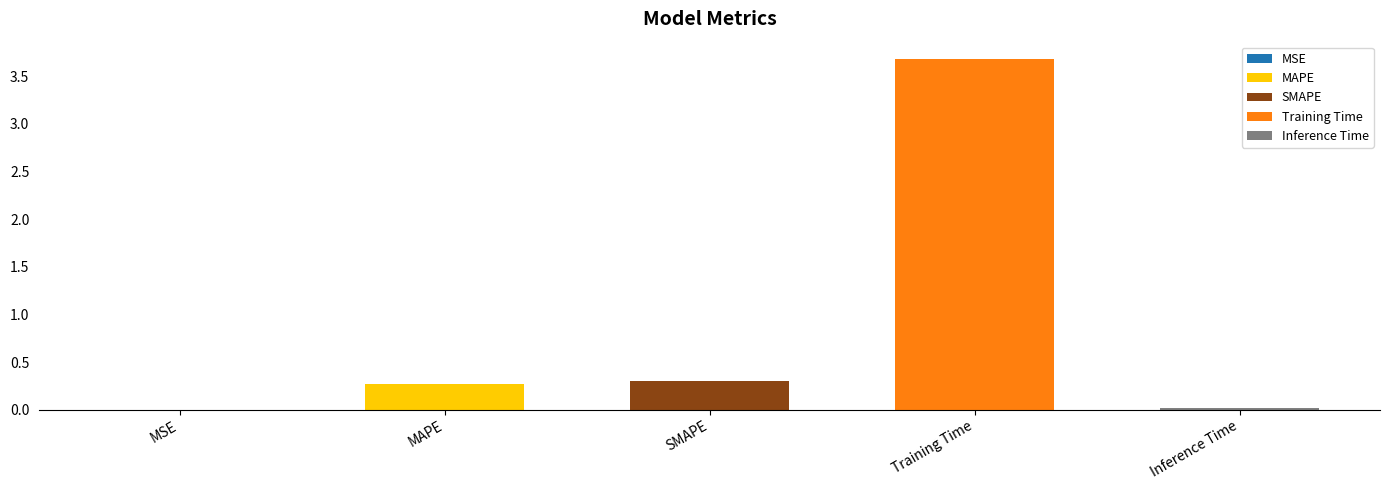

Which label corresponds to the largest value in the chart?

Training Time